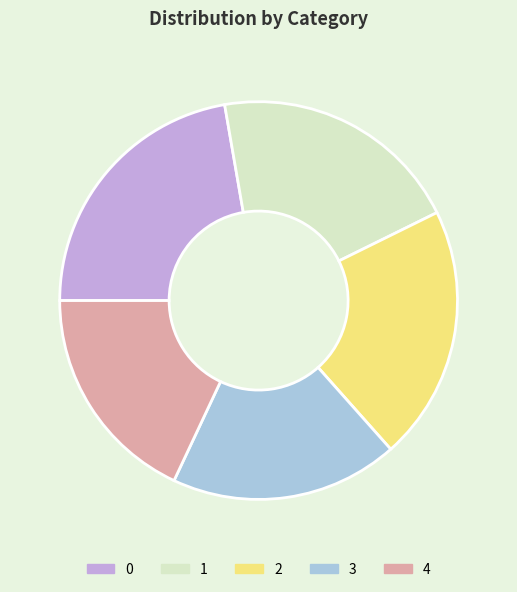

How many segments does this pie chart have?

5